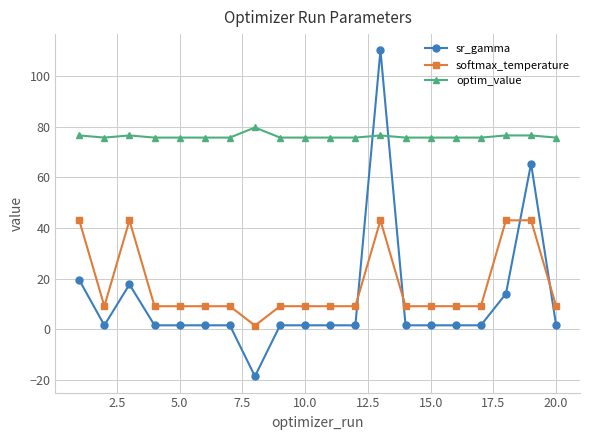

True or false: softmax_temperature and optim_value intersect in this chart.

False